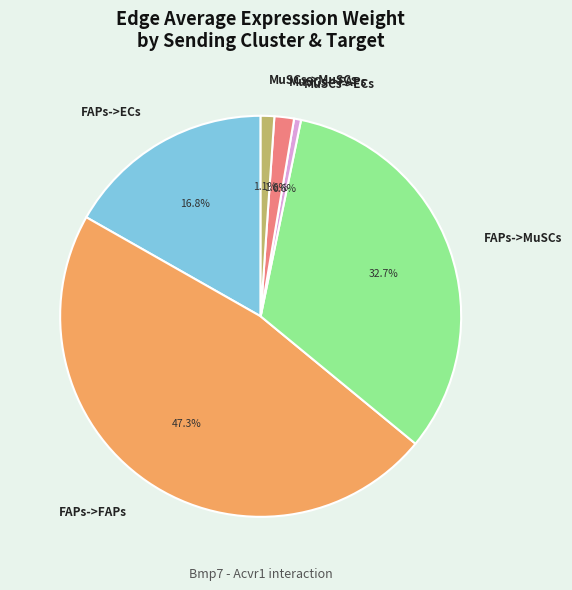

Which category has the smallest portion of the pie?

MuSCs->ECs